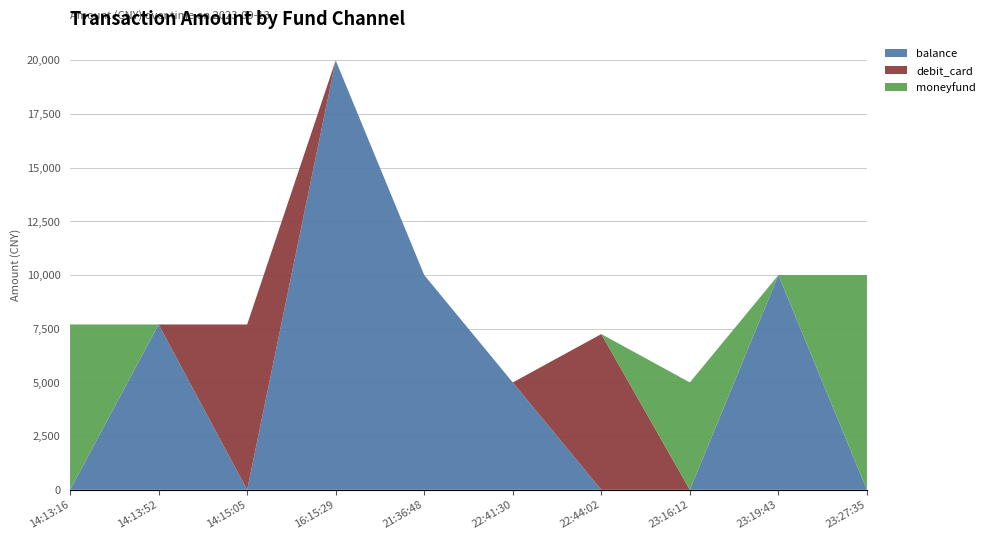

Reading left to right, extract all data points from this chart.

balance: 14:13:16=0	14:13:52=7700	14:15:05=0	16:15:29=20000	21:36:48=10000	22:41:30=5000	22:44:02=0	23:16:12=0	23:19:43=10000	23:27:35=0
debit_card: 14:13:16=0	14:13:52=0	14:15:05=7700	16:15:29=0	21:36:48=0	22:41:30=0	22:44:02=7253	23:16:12=0	23:19:43=0	23:27:35=0
moneyfund: 14:13:16=7700	14:13:52=0	14:15:05=0	16:15:29=0	21:36:48=0	22:41:30=0	22:44:02=0	23:16:12=5000	23:19:43=0	23:27:35=10000